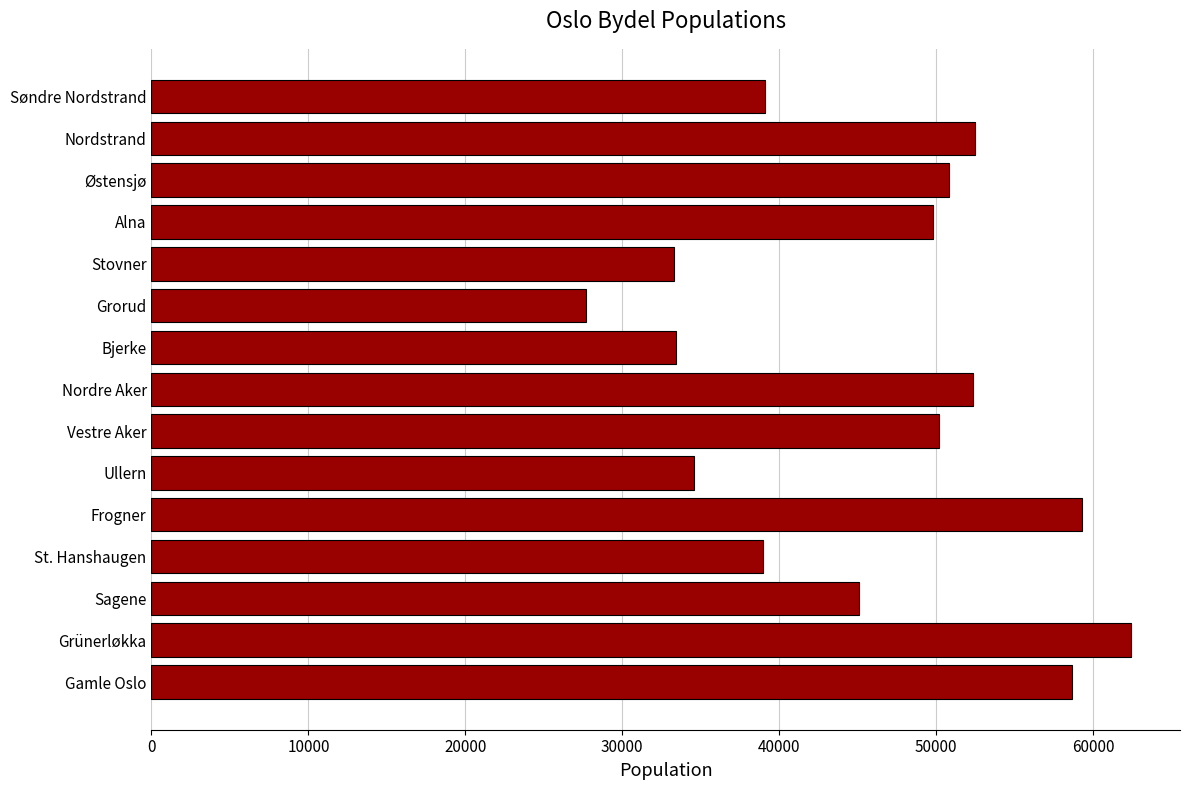

The value at Nordre Aker is 52327. True or false?

True